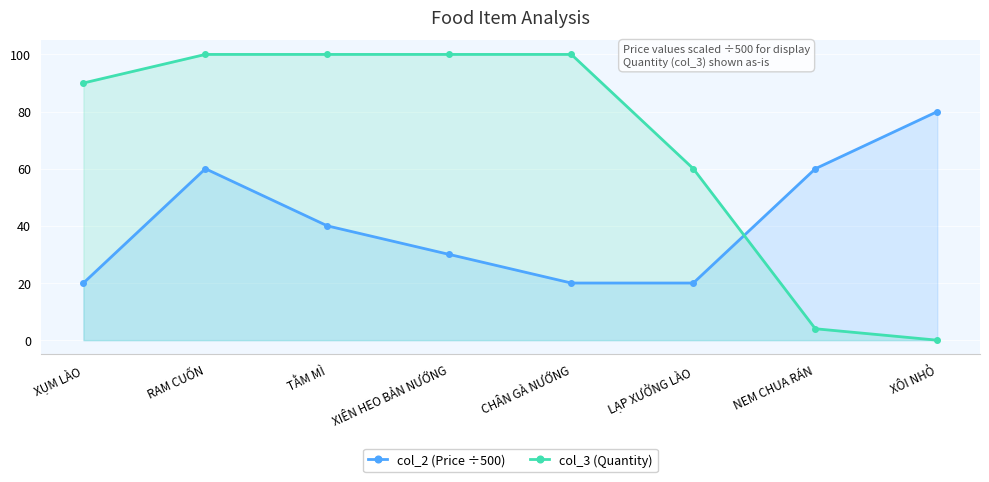

Between RAM CUỐN and XIÊN HEO BẢN NƯỚNG, which series saw the biggest shift?

col_2 (Price ÷500)